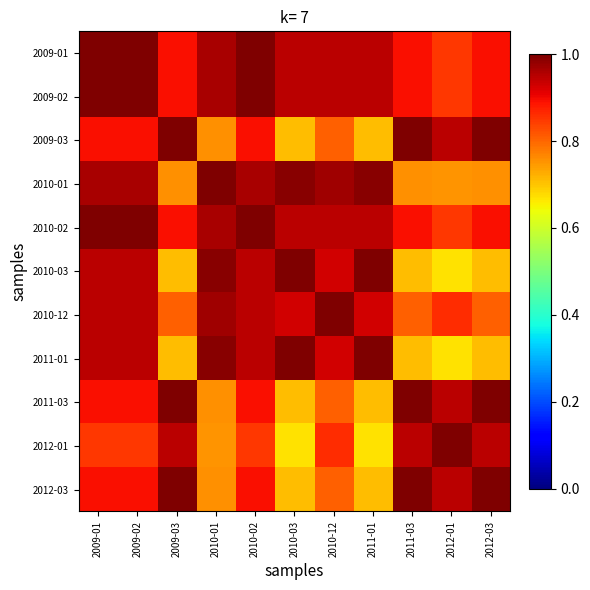

Which label corresponds to the smallest value in the chart?

2012-01